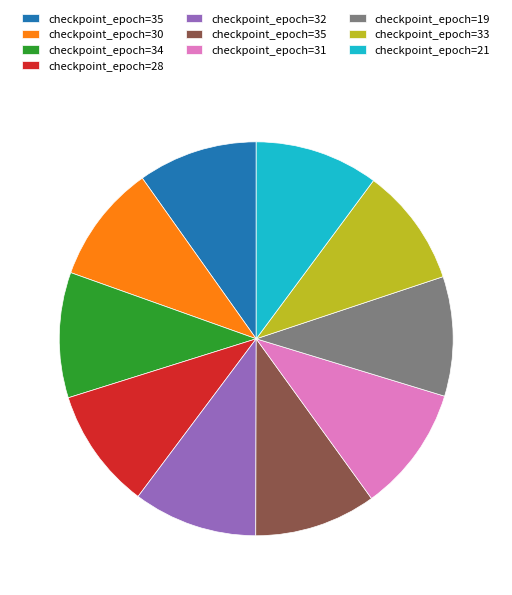

Is there any slice that represents more than half of the pie?

No